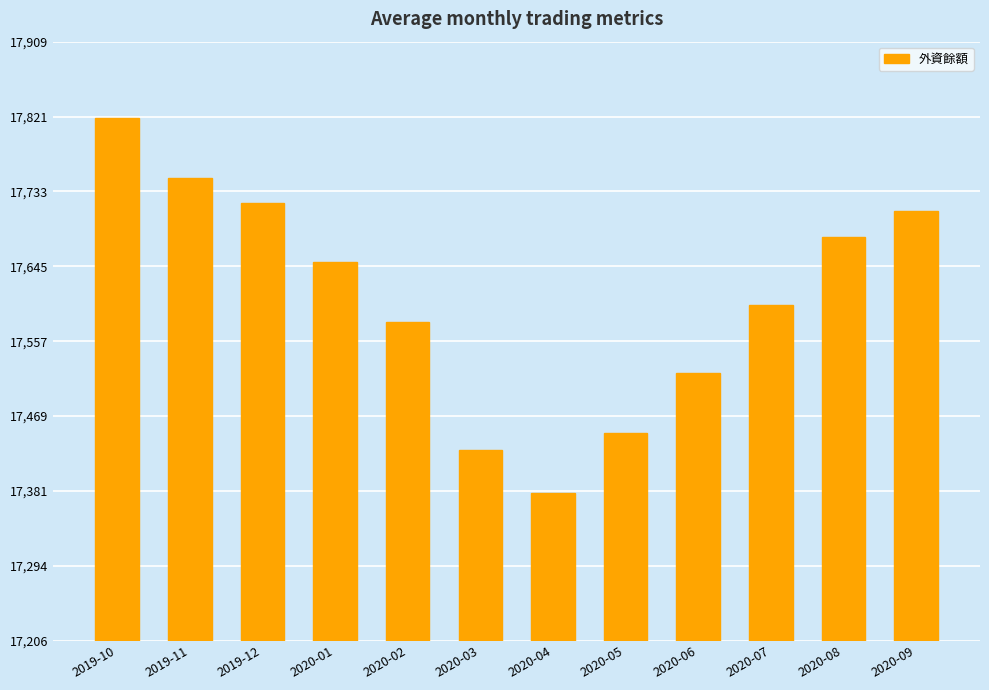

True or false: the data shows 25781 at 2020-03.

False